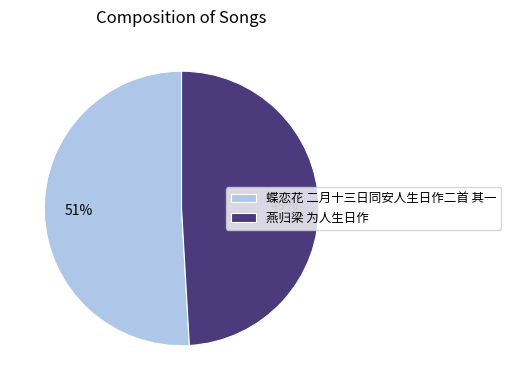

Approximately how many times larger is the value at 燕归梁 为人生日作 compared to 蝶恋花 二月十三日同安人生日作二首 其一?

1.0